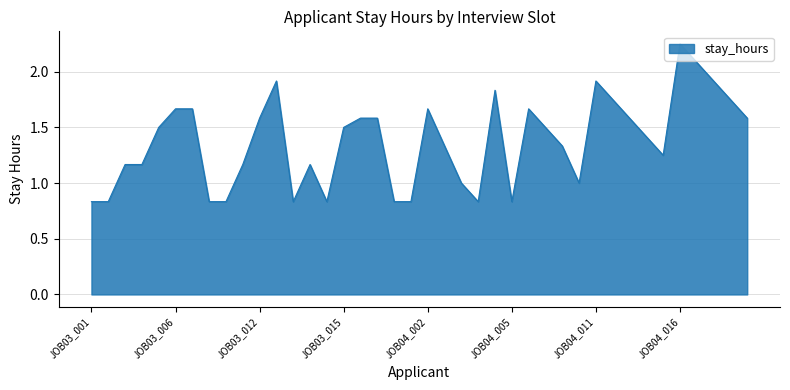

Rank the categories by value from highest to lowest.

JOB04_016, JOB04_017, JOB03_017, JOB04_011, JOB04_018, JOB04_007, JOB04_012, JOB04_019, JOB03_006, JOB03_007, JOB04_002, JOB04_006, JOB03_012, JOB03_016, JOB03_019, JOB04_013, JOB04_020, JOB03_005, JOB03_015, JOB04_009, JOB04_014, JOB04_001, JOB04_008, JOB04_015, JOB03_003, JOB03_004, JOB03_010, JOB03_013, JOB04_003, JOB04_010, JOB03_001, JOB03_002, JOB03_008, JOB03_009, JOB03_011, JOB03_014, JOB03_018, JOB03_020, JOB04_004, JOB04_005